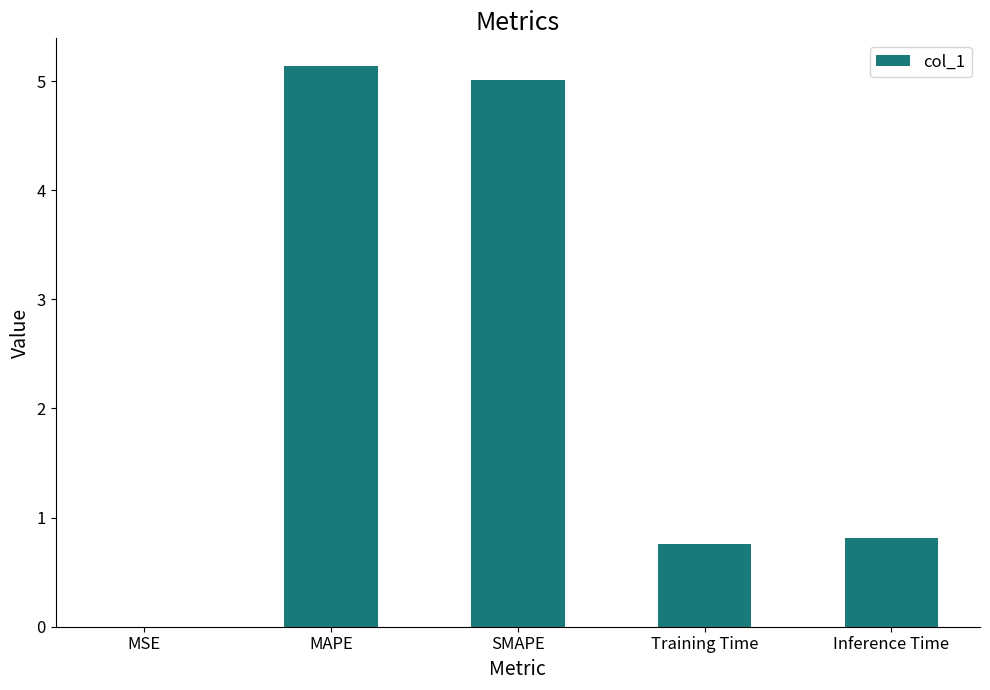

Is it true that the value at SMAPE is 5.0?

True